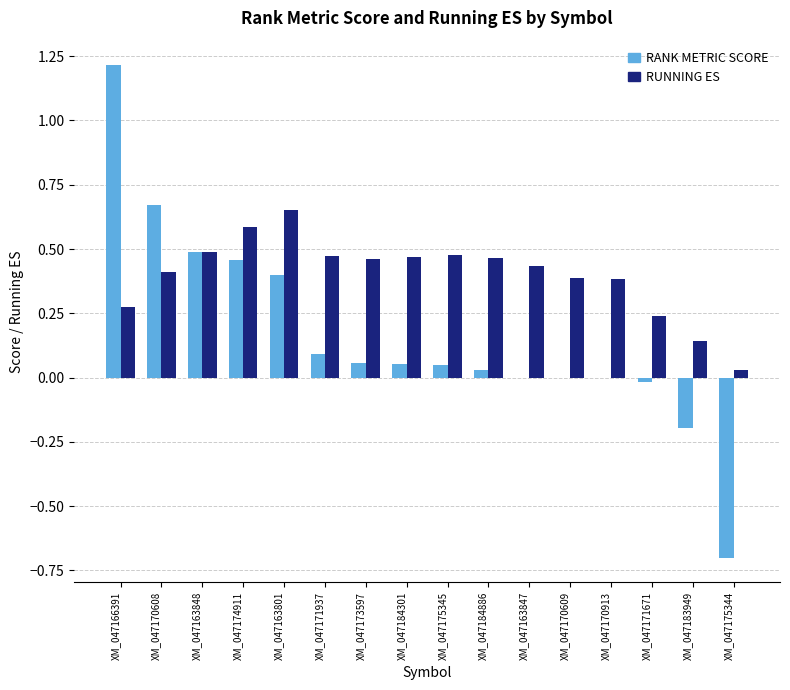

What is the sum of the RUNNING ES values at XM_047163801 and XM_047174911?

1.2